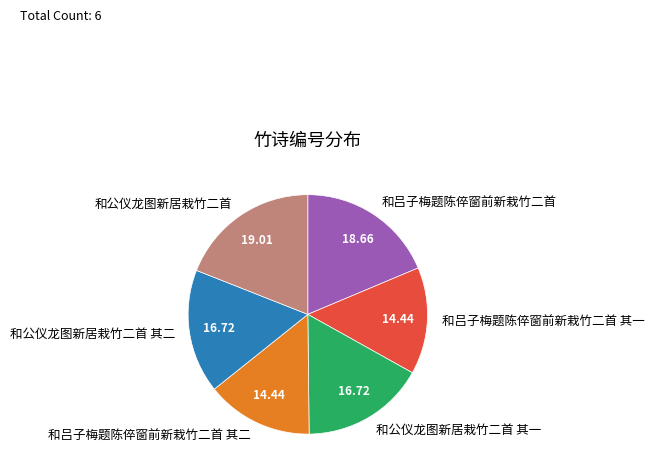

Between 和吕子梅题陈倅窗前新栽竹二首 其二 and 和公仪龙图新居栽竹二首, which is larger?

和公仪龙图新居栽竹二首